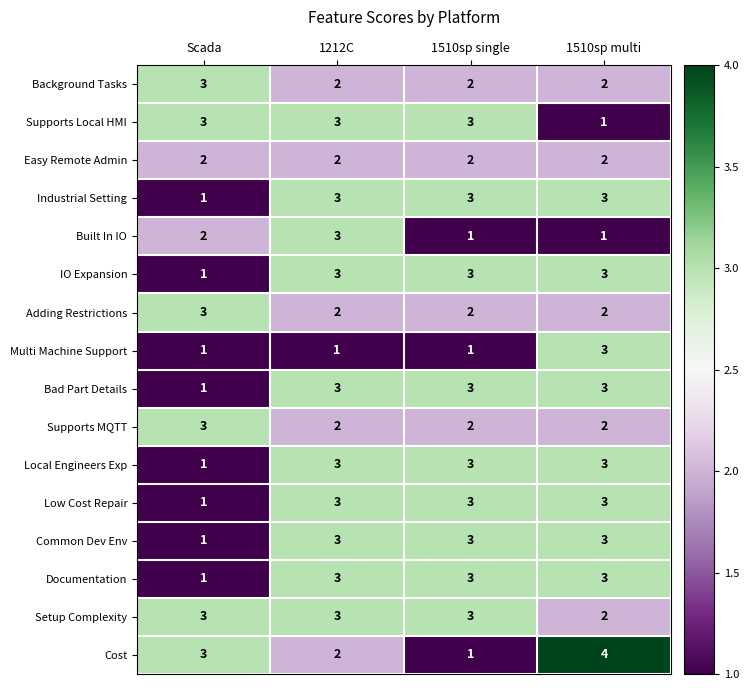

What is the approximate value of Setup Complexity at 1510sp single?

3